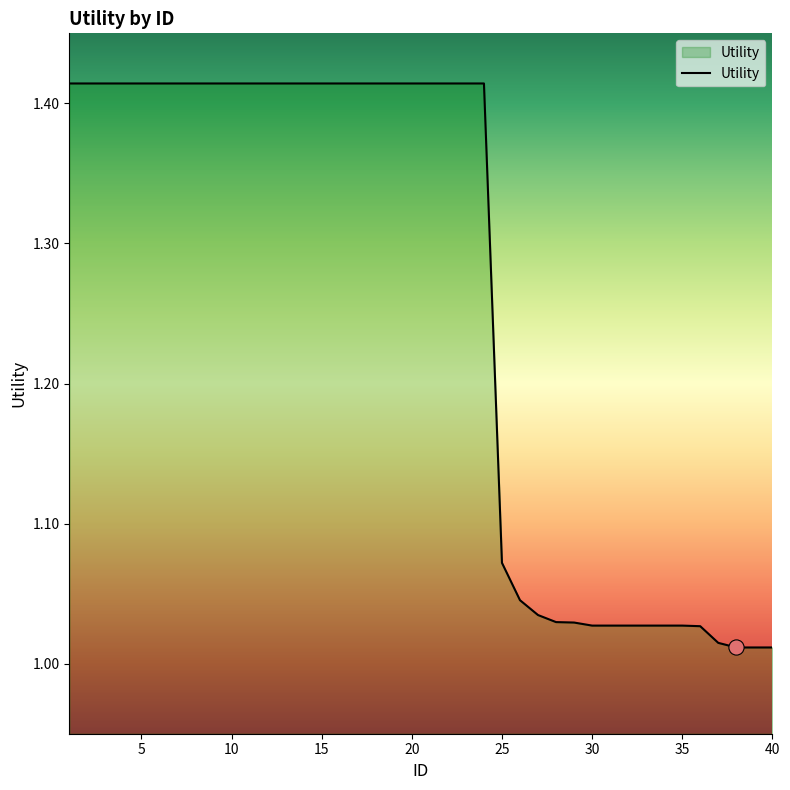

What is the difference between the maximum and minimum values?

0.4